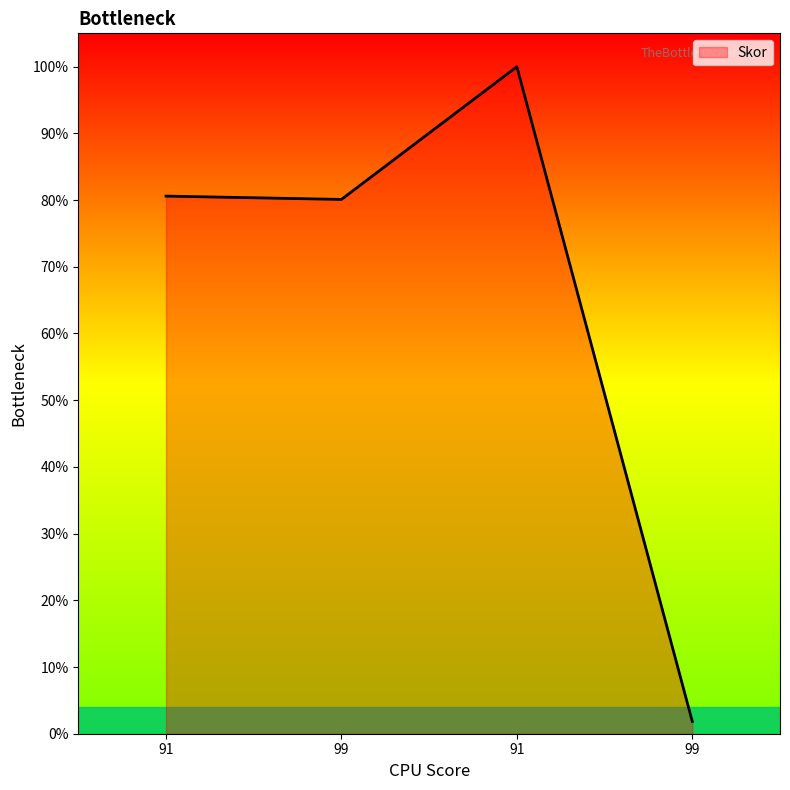

List the labels in order of value, largest first.

91, 91, 99, 99